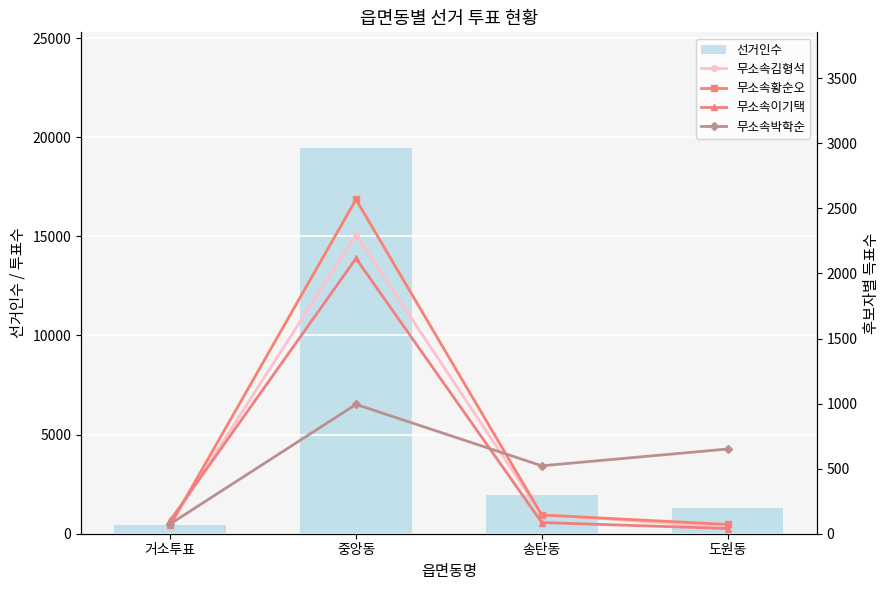

How many values in the 무소속박학순 series are below 651?

2